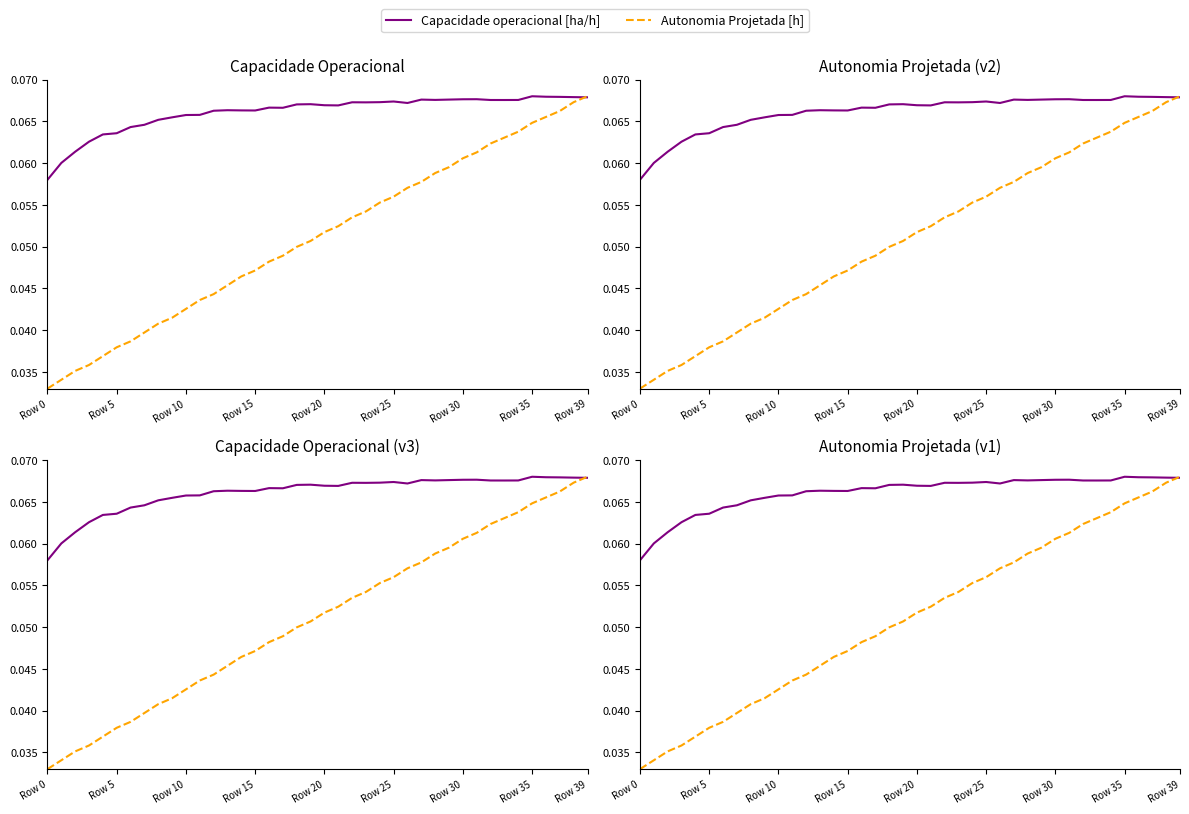

Between Row 0 and 26, which series saw the biggest shift?

Autonomia Projetada [h]